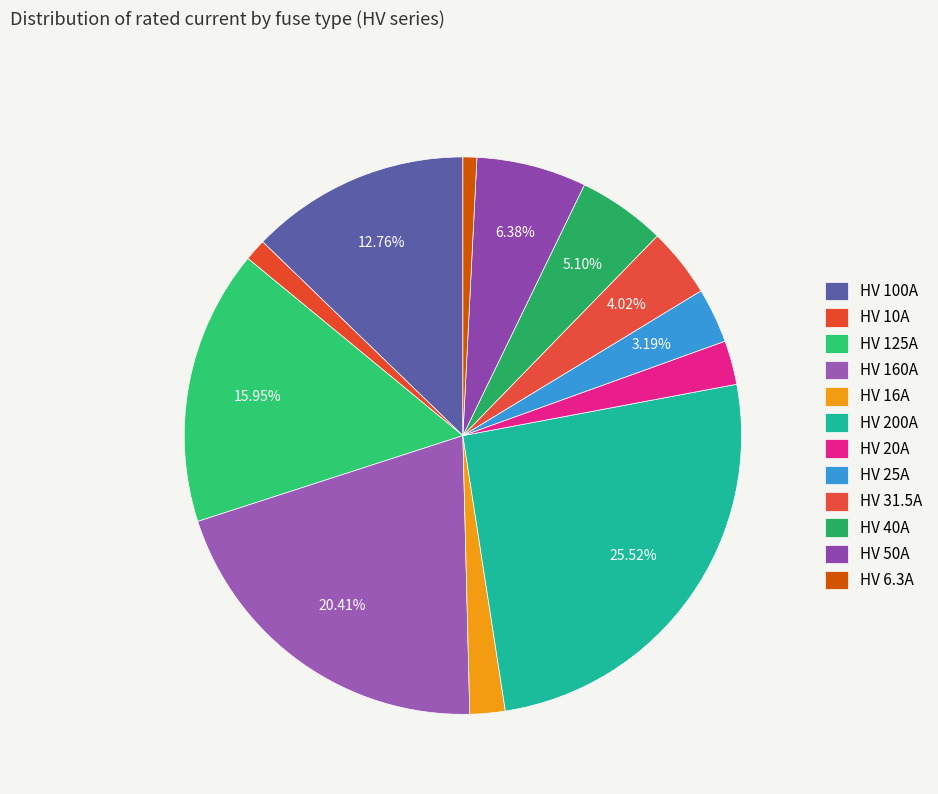

To the nearest percent, what is the difference between the largest and smallest slice percentages?

25%